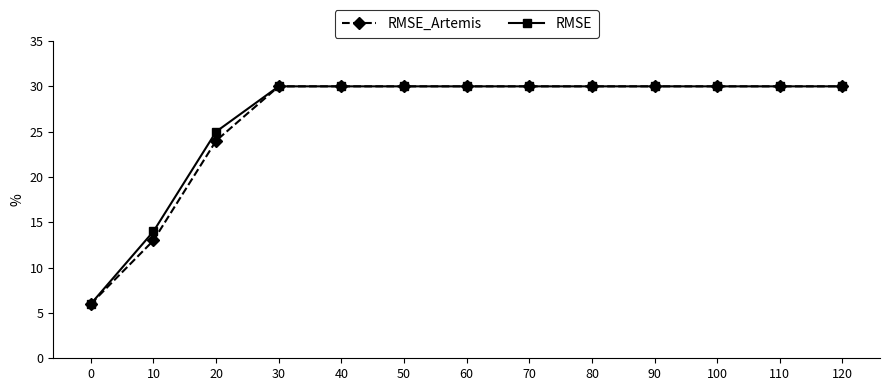

What are all the series names shown in the legend?

RMSE_Artemis, RMSE